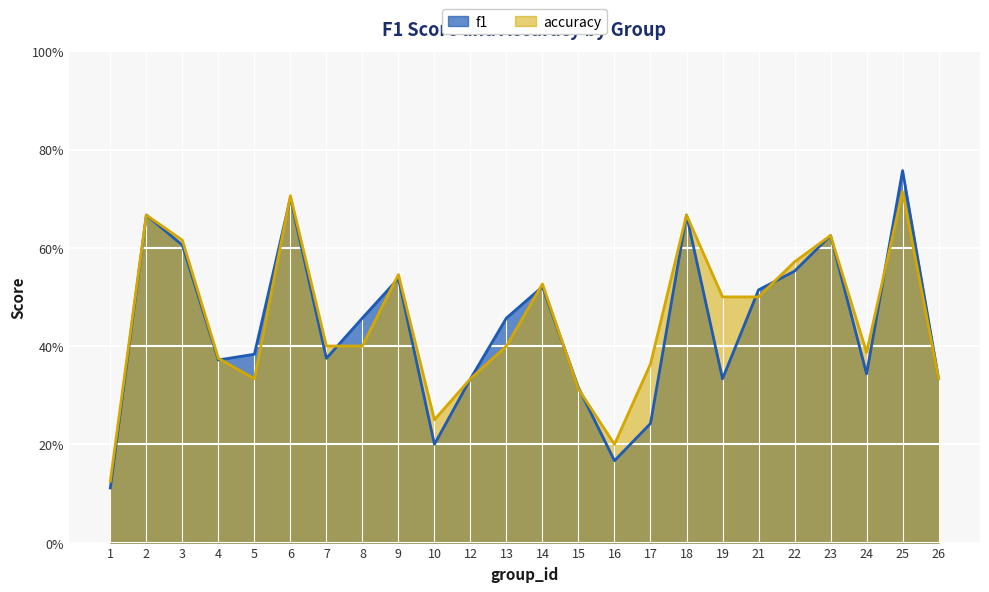

How many categories are shown in the chart?

24